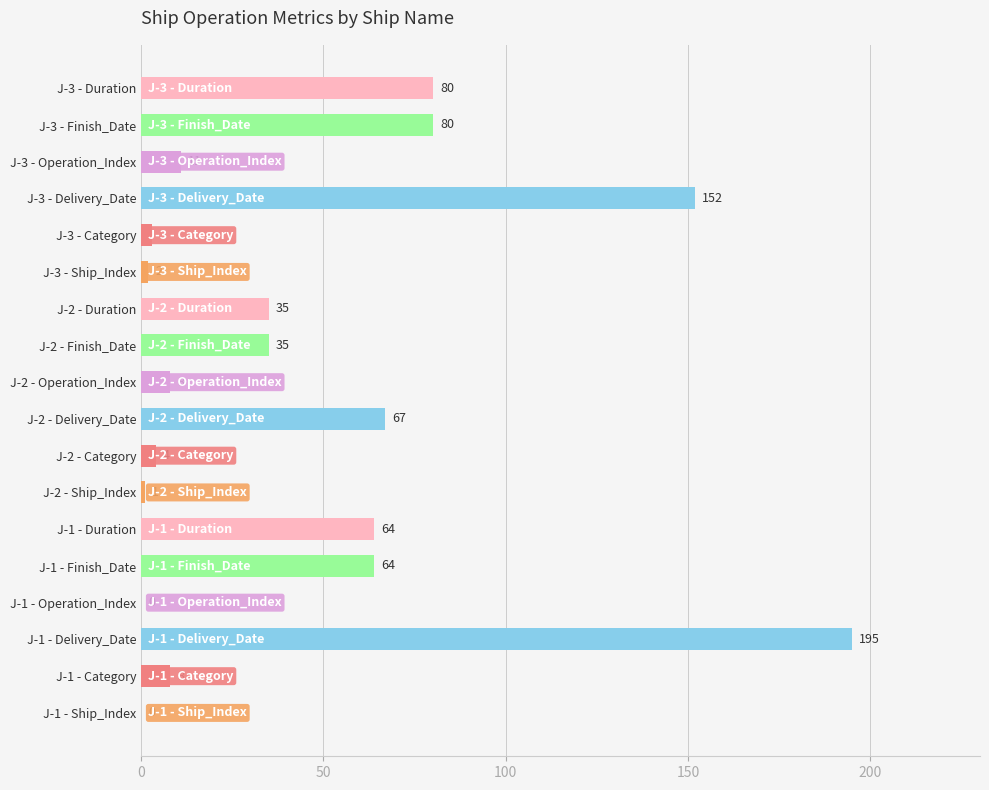

What is the sum of all values?

809